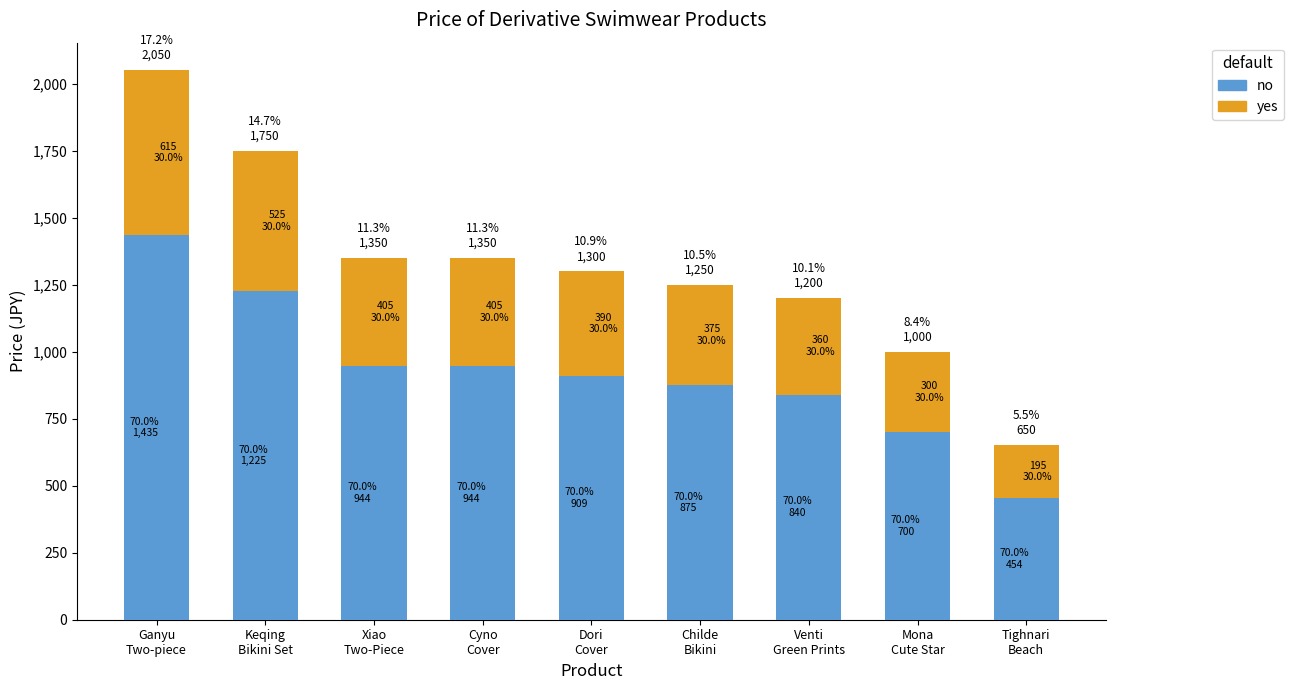

What is the value of the no bar at the 6th from the left?

875.0